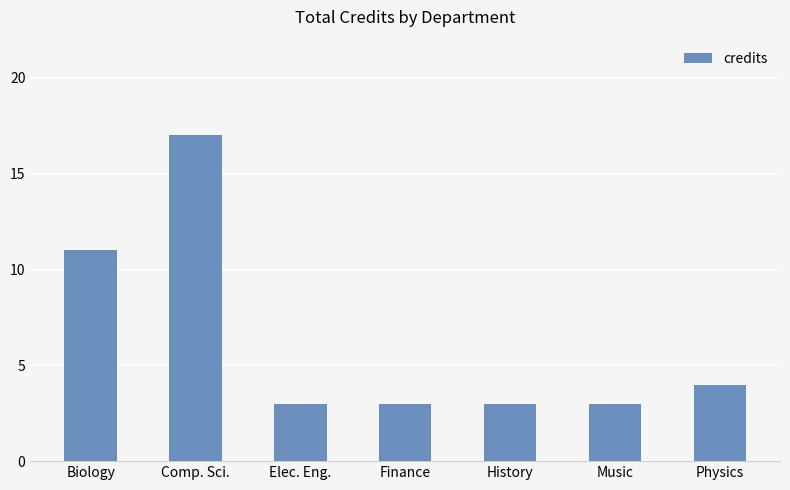

What position from the left is History?

5